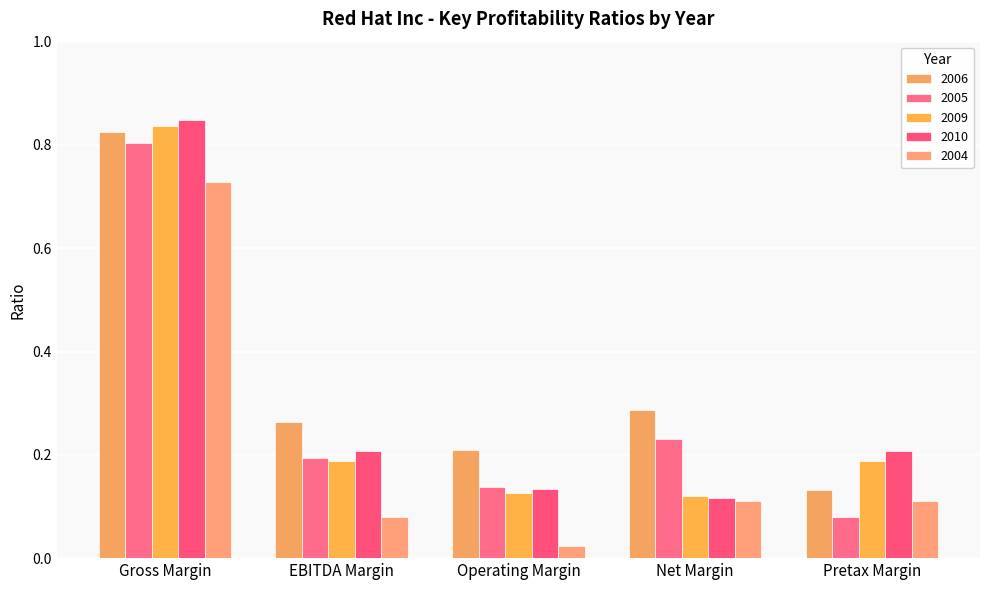

What is the sum of all 2006 values?

1.7